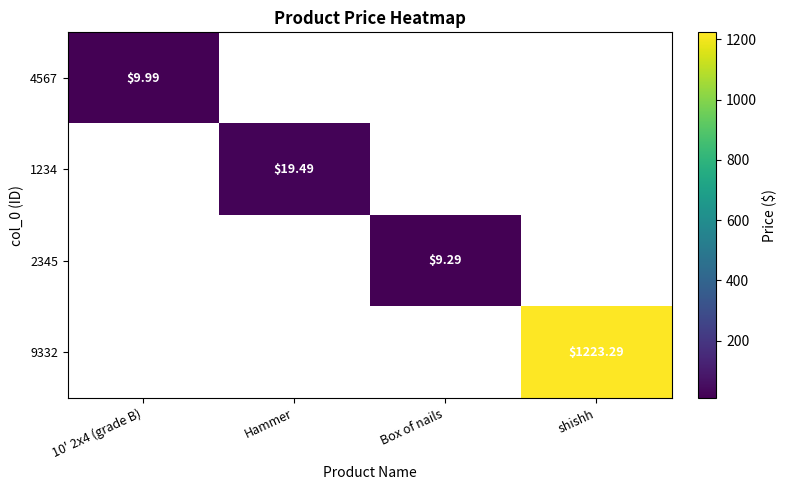

List the labels in order of 2345 value, smallest first.

10' 2x4 (grade B), Hammer, Box of nails, shishh